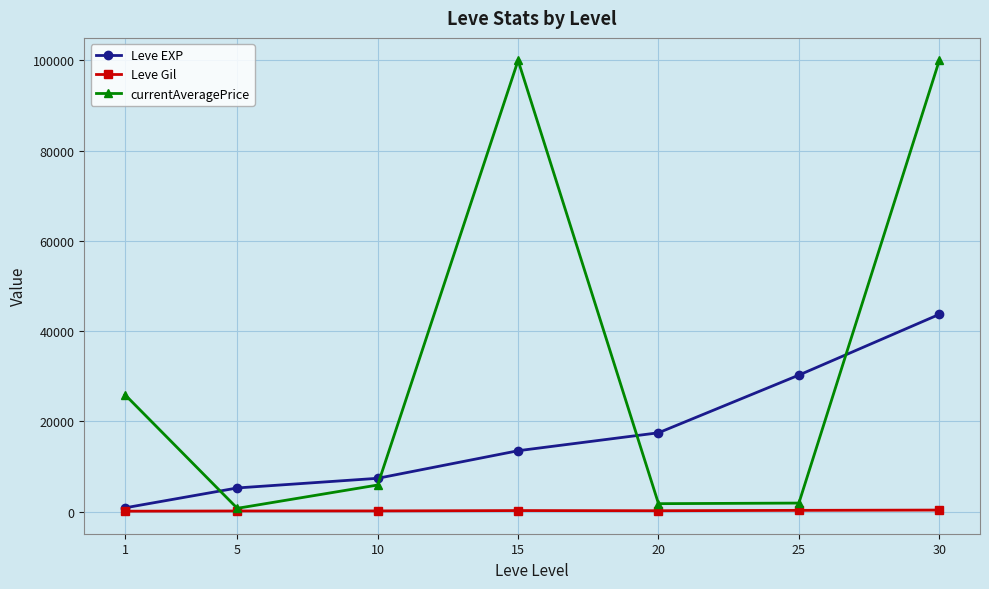

In currentAveragePrice, how many points are higher than both neighbors (excluding endpoints)?

1